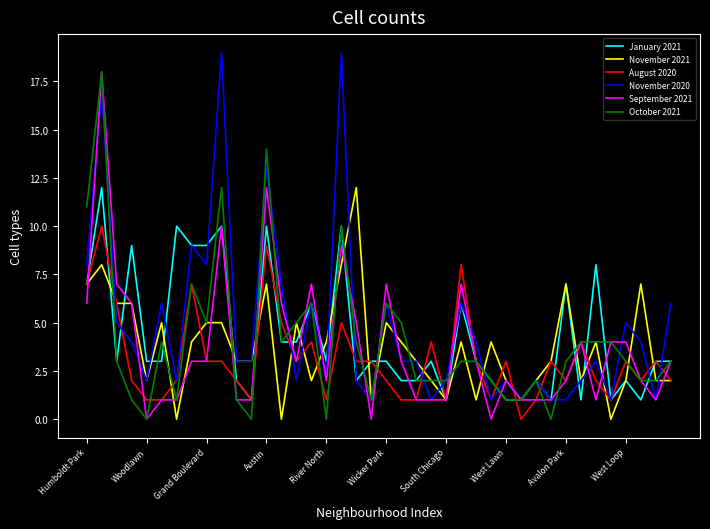

Which series ends up on top after the final intersection of November 2020 and September 2021?

November 2020